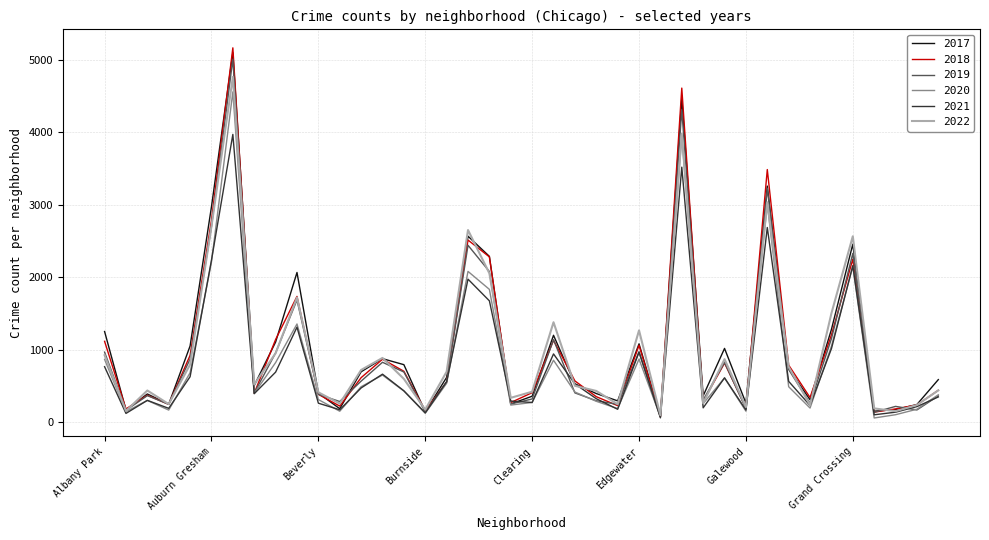

What is the greatest value displayed?

5163